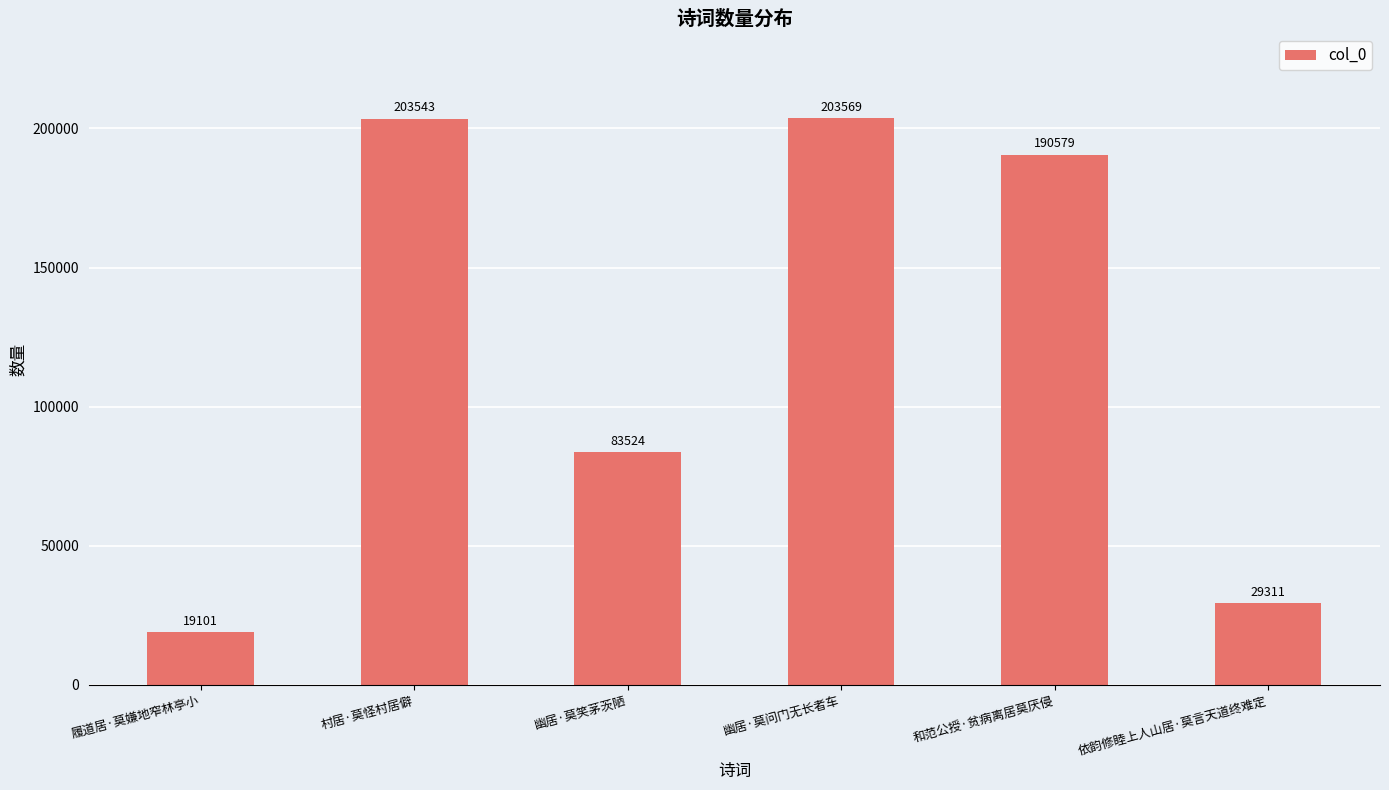

What is the label of the 1st bar from the left?

履道居·莫嫌地窄林亭小